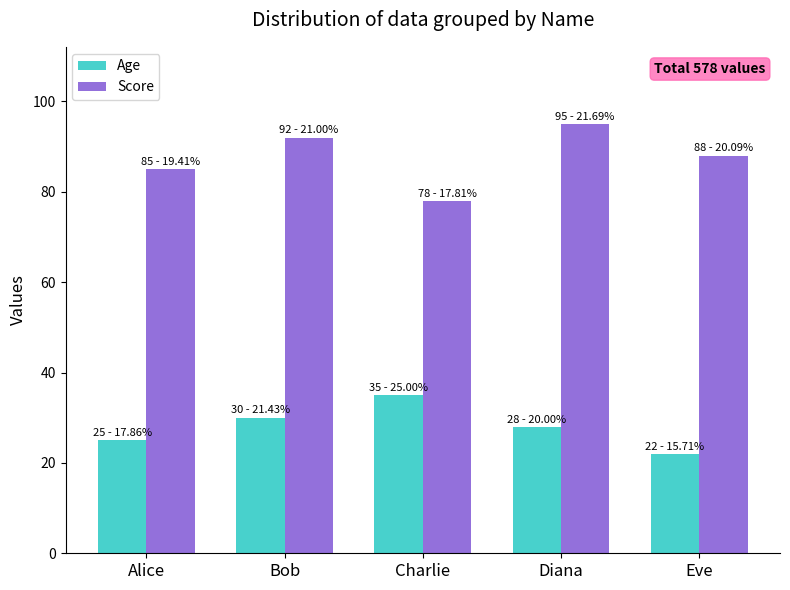

What is the total value across all series at Alice?

110